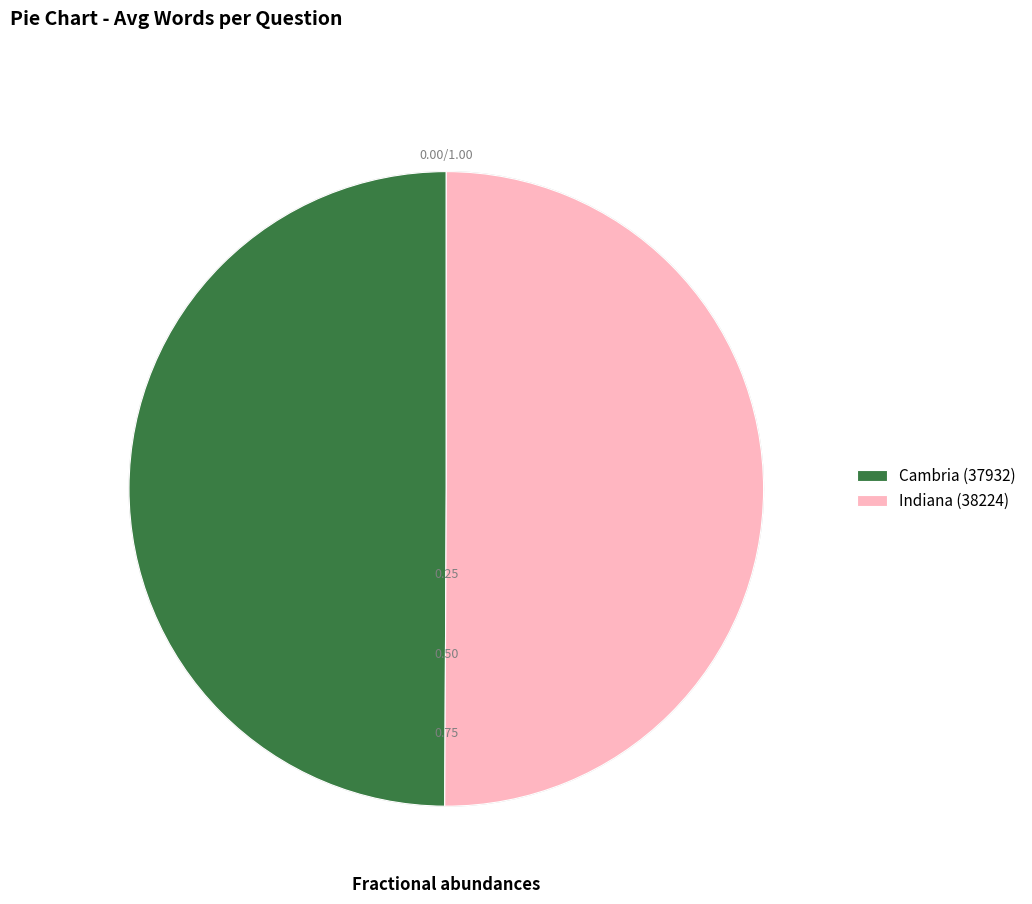

Do Cambria (37932) and Indiana (38224) together represent more than half of the pie?

Yes